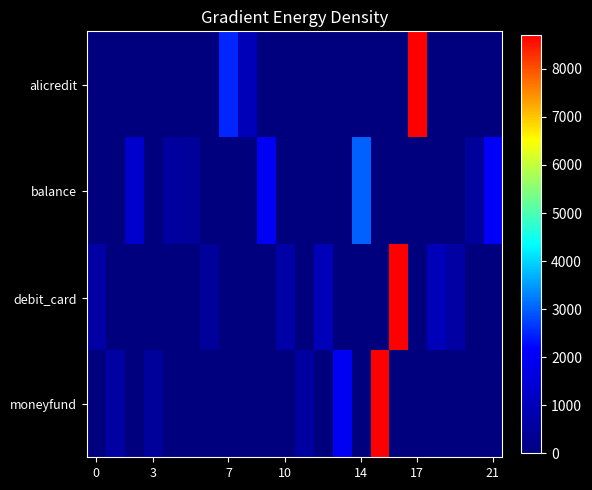

Which series has the largest total across all categories?

debit_card